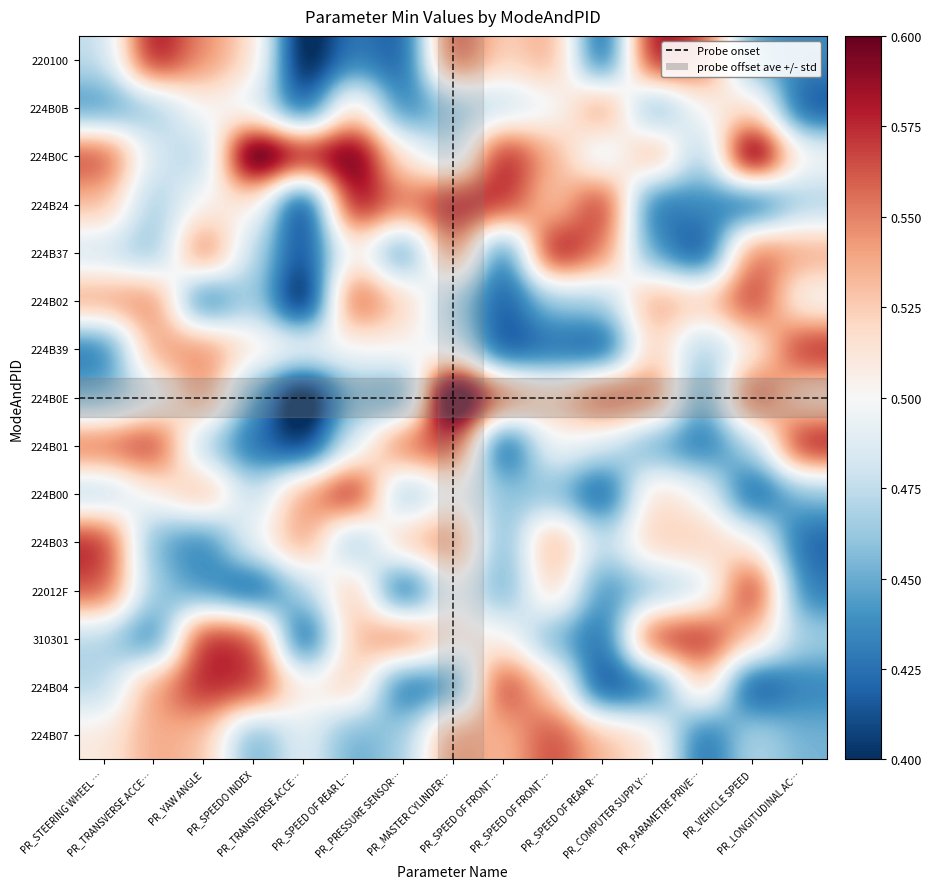

What is the total value across all series at PR_SPEED OF FRONT …?

7.3